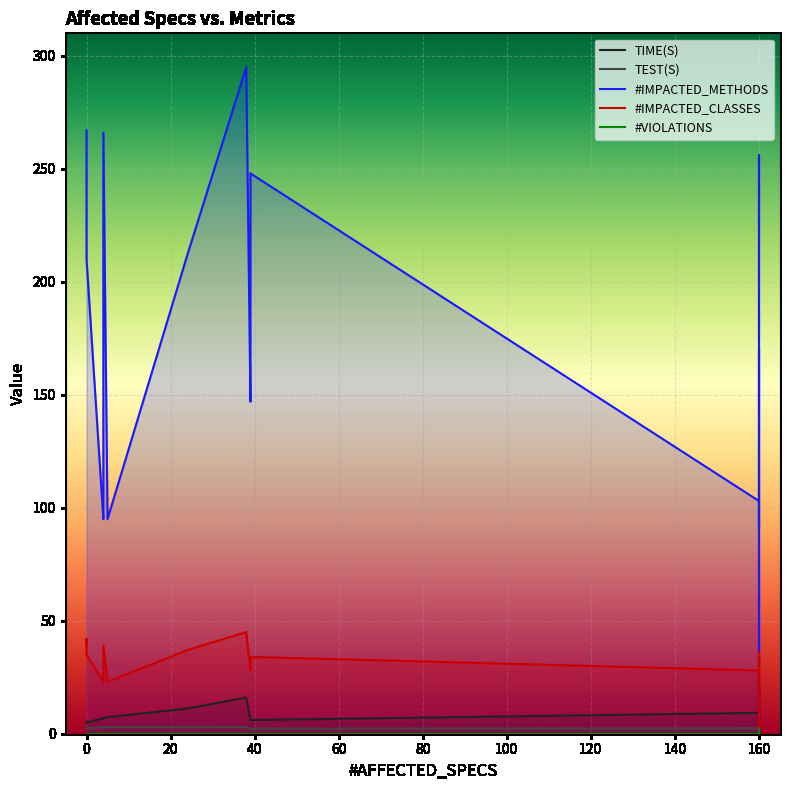

Reading right to left, transcribe all the data shown in this chart.

TIME(S): 0=5.1	160=21.3	0=5.0	5=7.3	160=20.1	4=6.9	4=6.9	4=6.9	4=6.8	24=11.2	38=16.0	0=5.4	0=5.4	160=9.2	39=6.1	160=7.0	39=6.1	39=6.2	160=6.6	160=4.6
TEST(S): 0=2.6	160=2.6	0=2.5	5=2.9	160=2.9	4=2.8	4=2.9	4=2.8	4=2.8	24=2.8	38=2.9	0=2.9	0=2.8	160=2.4	39=2.2	160=2.2	39=2.2	39=2.2	160=2.6	160=1.8
#IMPACTED_METHODS: 0=248.0	160=175.0	0=210.0	5=95.0	160=170.0	4=98.0	4=266.0	4=95.0	4=98.0	24=212.0	38=295.0	0=251.0	0=267.0	160=103.0	39=248.0	160=256.0	39=178.0	39=147.0	160=92.0	160=6.0
#IMPACTED_CLASSES: 0=42.0	160=34.0	0=35.0	5=23.0	160=34.0	4=24.0	4=39.0	4=23.0	4=24.0	24=37.0	38=45.0	0=39.0	0=40.0	160=28.0	39=34.0	160=36.0	39=32.0	39=28.0	160=19.0	160=1.0
#VIOLATIONS: 0=0.0	160=2.0	0=0.0	5=0.0	160=0.0	4=0.0	4=0.0	4=0.0	4=0.0	24=0.0	38=0.0	0=0.0	0=0.0	160=0.0	39=0.0	160=0.0	39=0.0	39=0.0	160=0.0	160=0.0